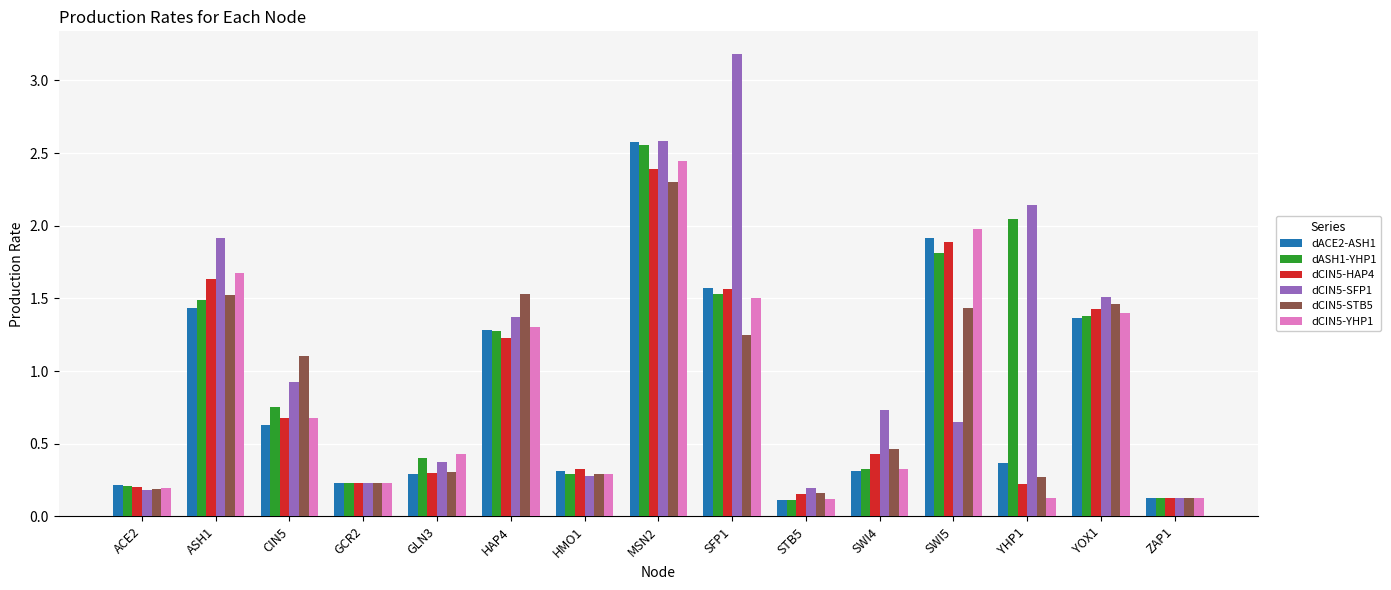

At which label does dASH1-YHP1 reach its peak?

MSN2